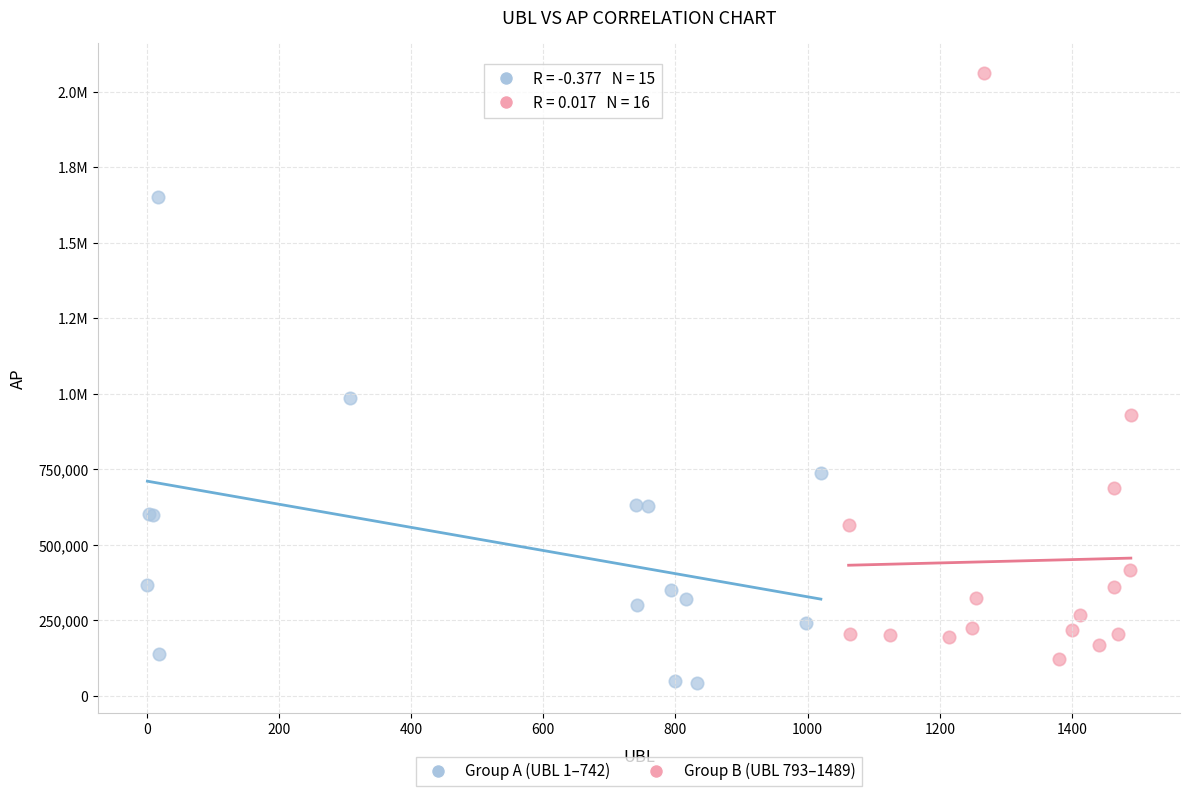

What are all the series names shown in the legend?

Group A (UBL 1–742), Group B (UBL 793–1489)